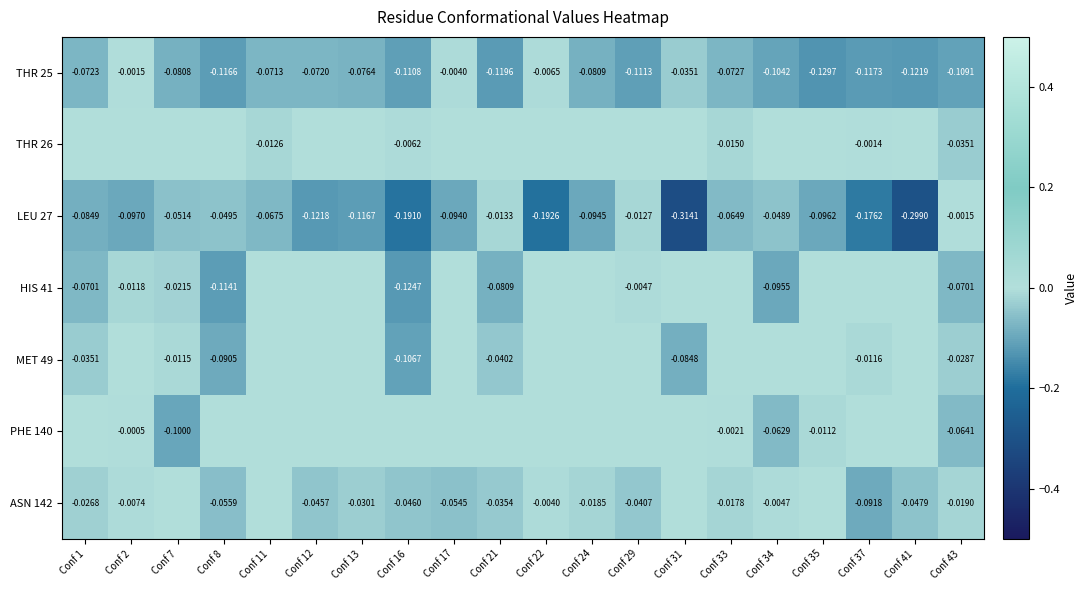

Which category has the highest value in the LEU 27 series?

Conf 43